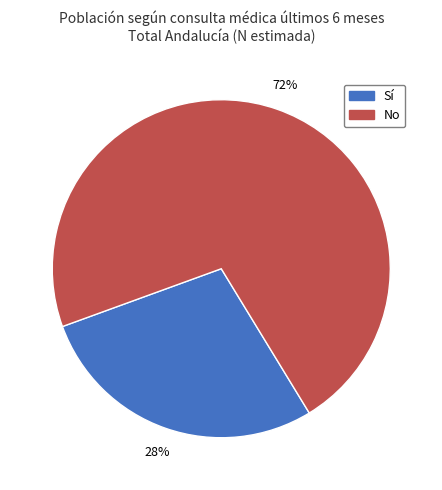

Does any single category account for the majority?

Yes